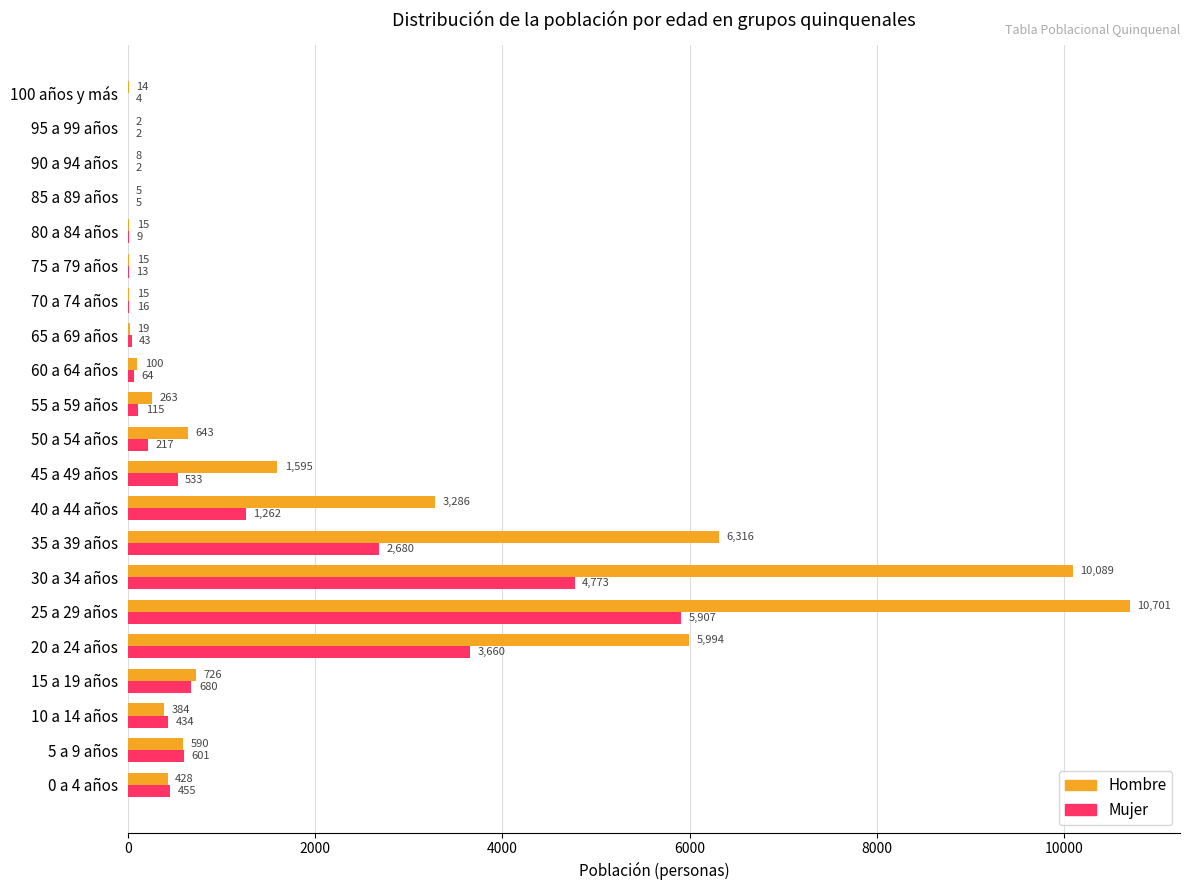

What is the sum of all Mujer values?

21475